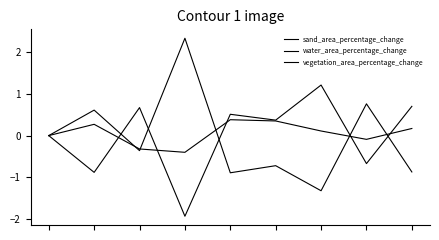

At which label does vegetation_area_percentage_change reach its peak?

4